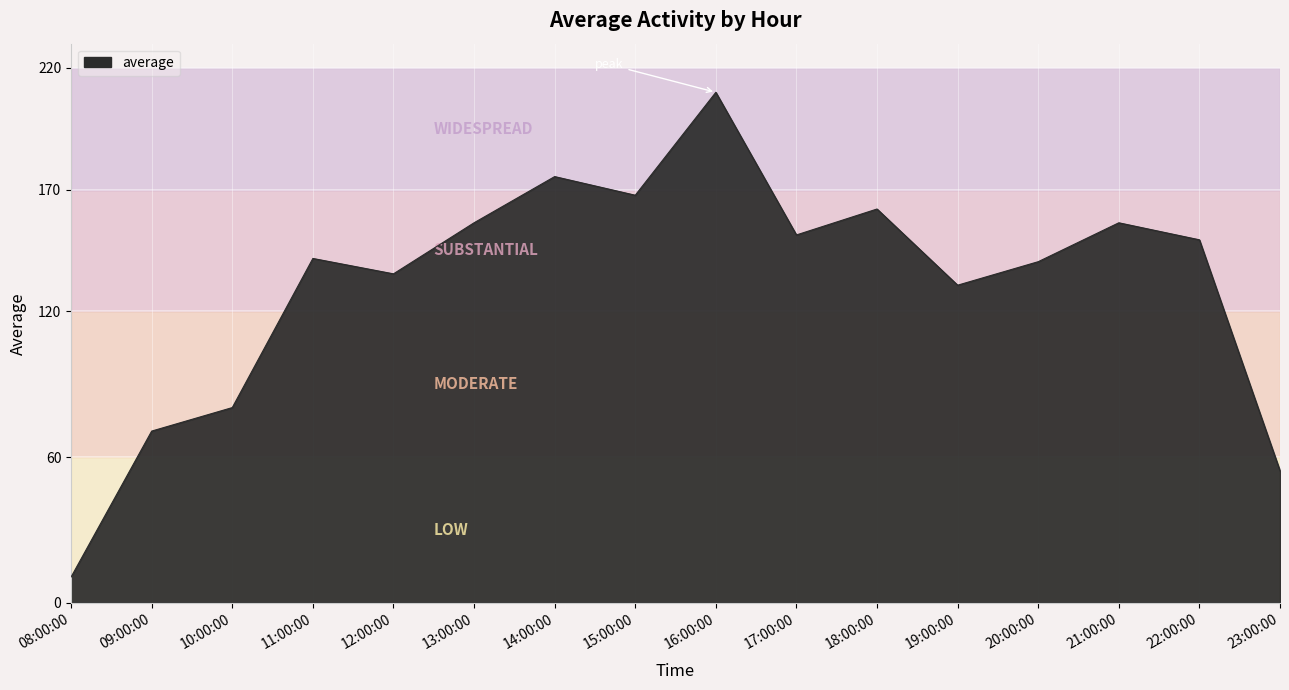

Reading left to right, list all the values displayed in this chart.

10.7	70.7	80.3	141.7	135.3	156.3	175.3	167.7	210.0	151.3	162.0	130.7	140.3	156.3	149.3	54.3